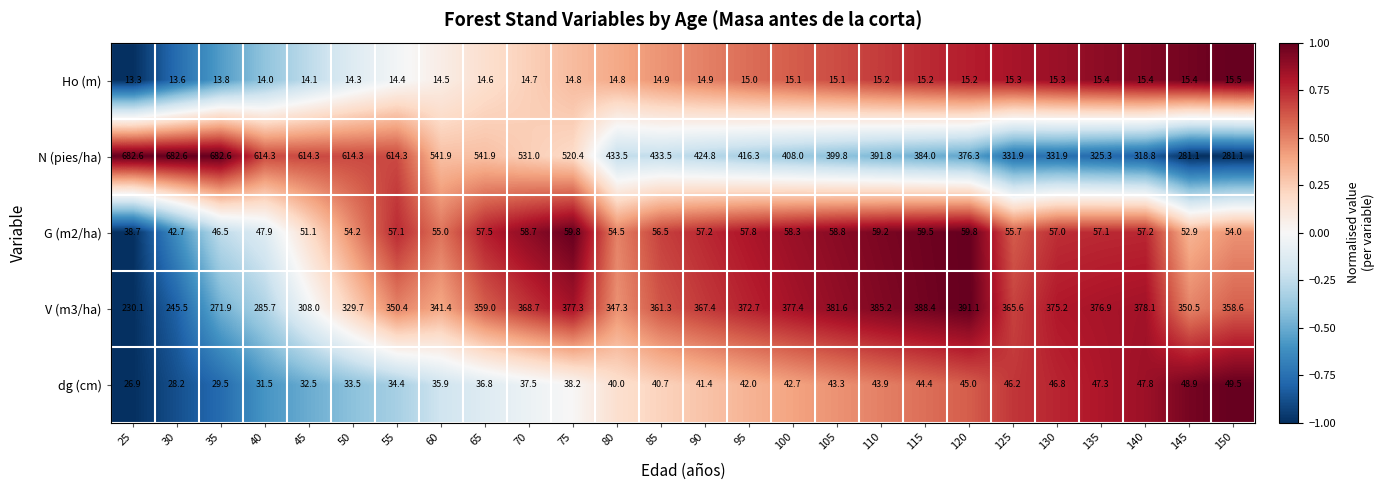

At which category is the sum across all series the highest?

55